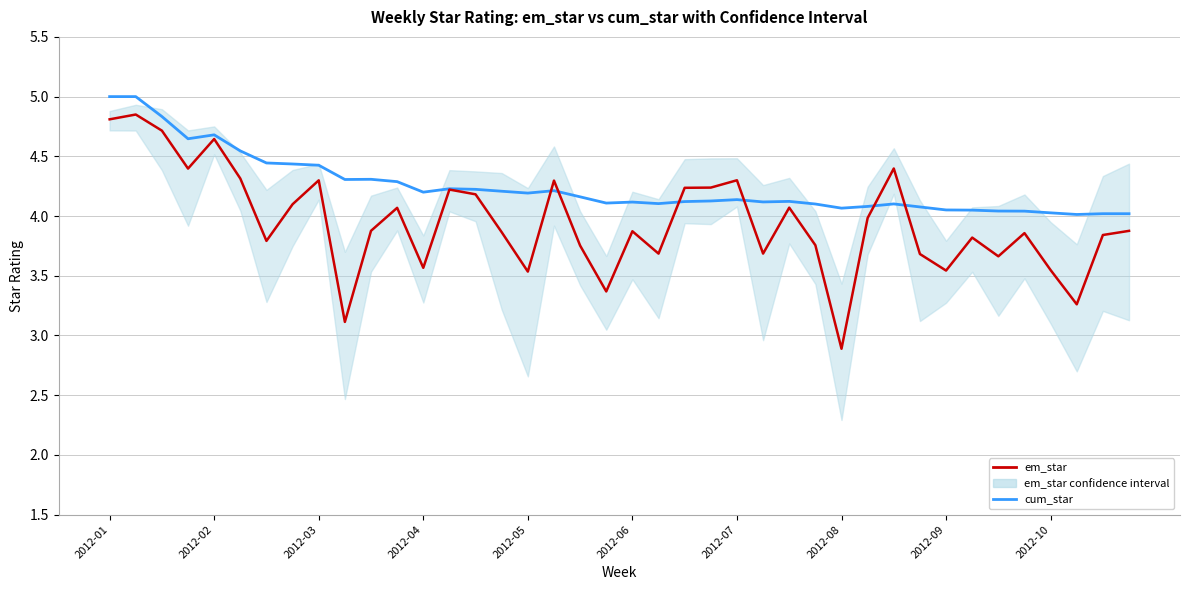

What is the greatest value displayed?

5.0